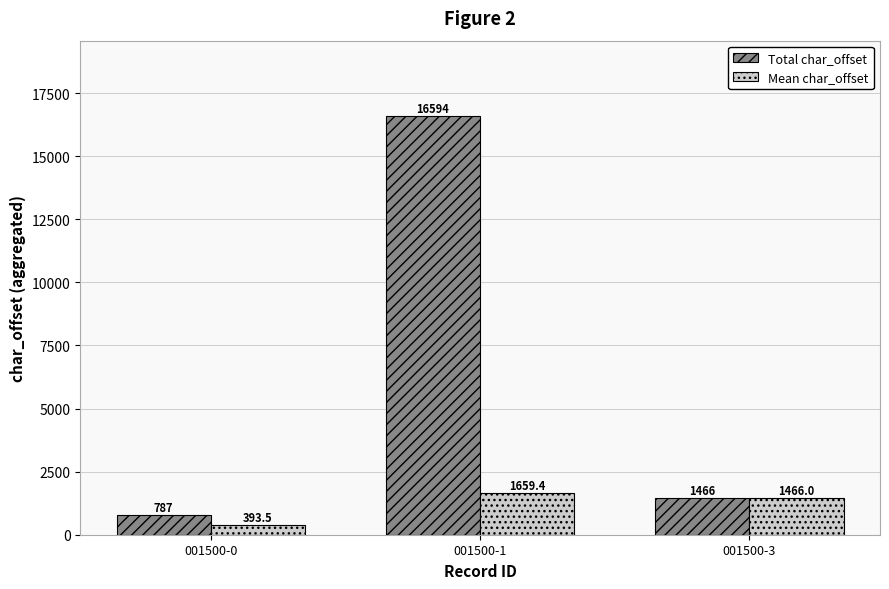

Which series has the largest range (max minus min)?

Total char_offset